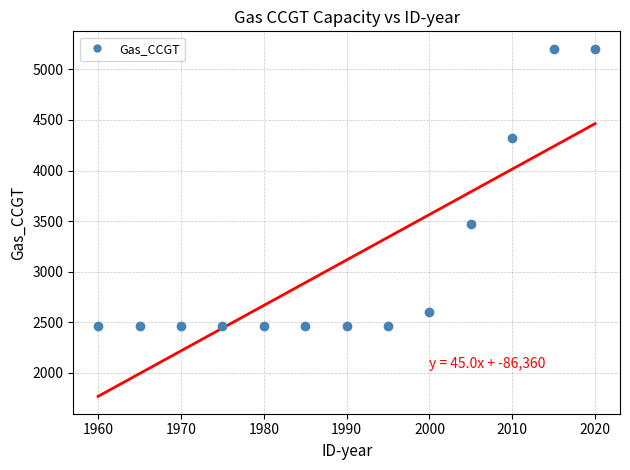

What Y value in the scatter plot is closest to 3833?

3471